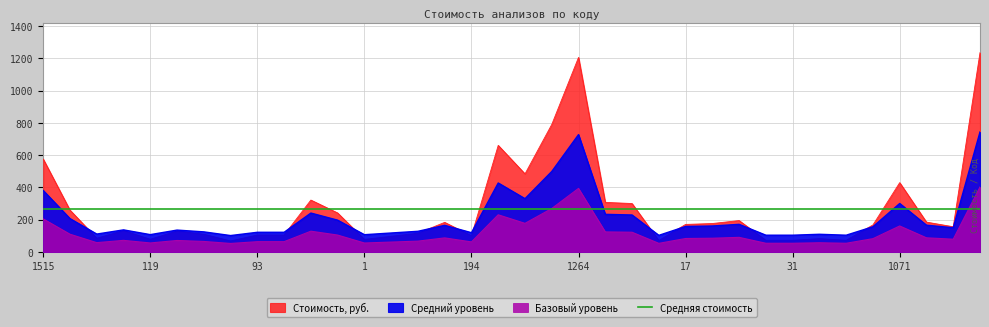

How many lines are shown in the chart?

1